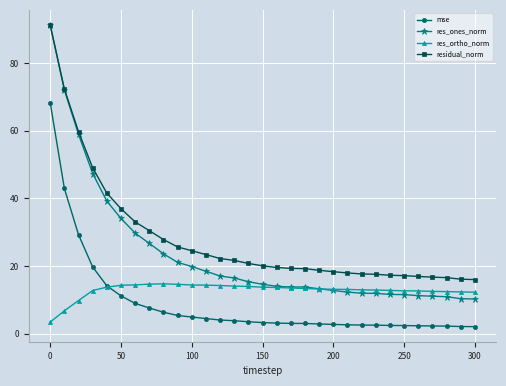

What is the difference between the maximum and second lowest values in the res_ortho_norm series?

8.0